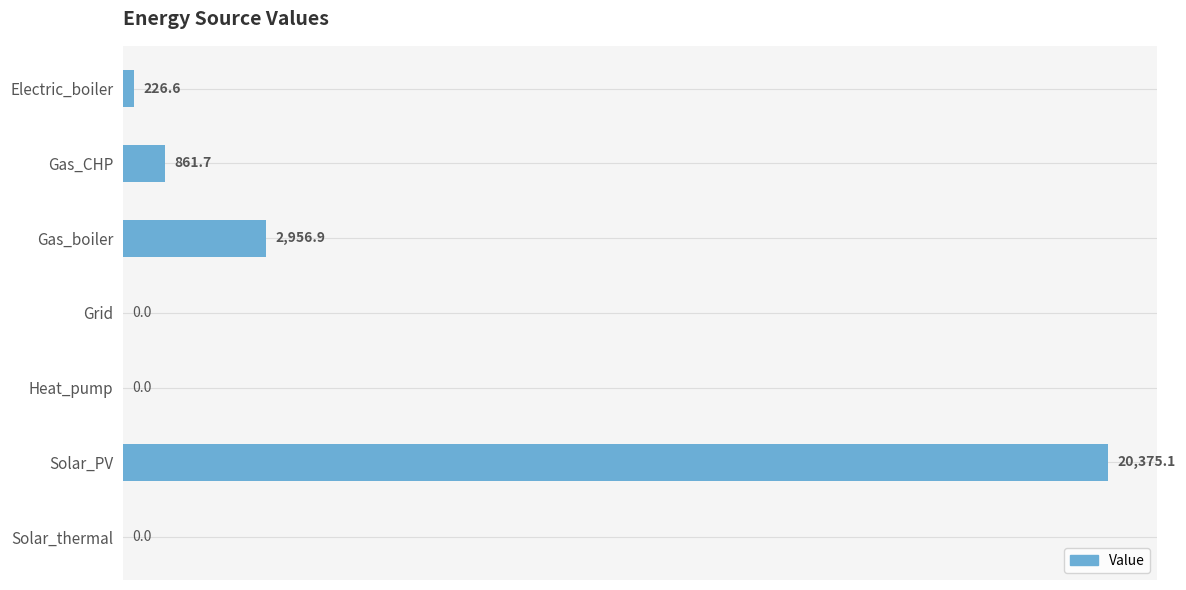

How many data points does each series have?

7